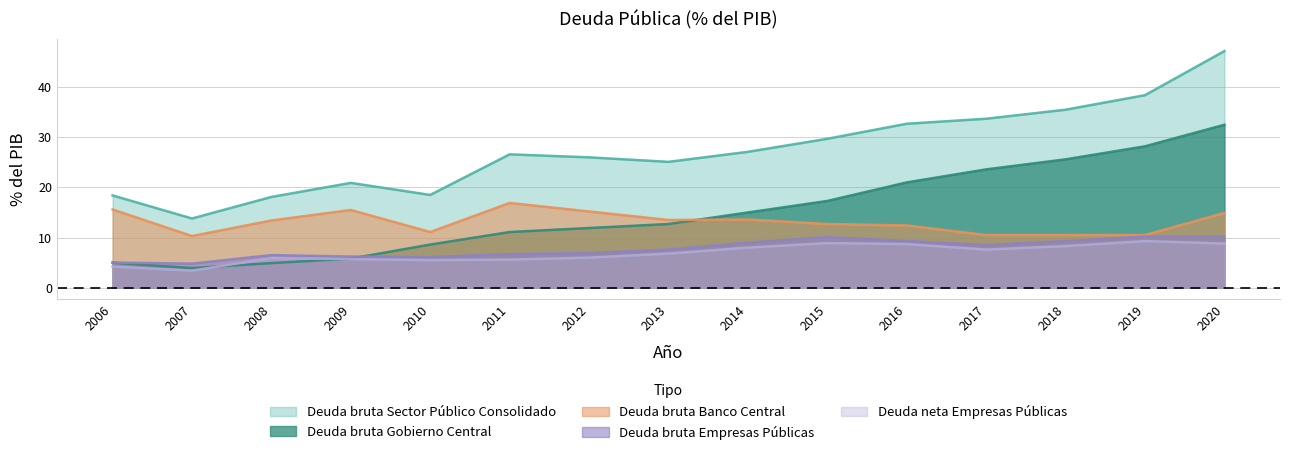

Does the chart have visible grid lines?

Yes